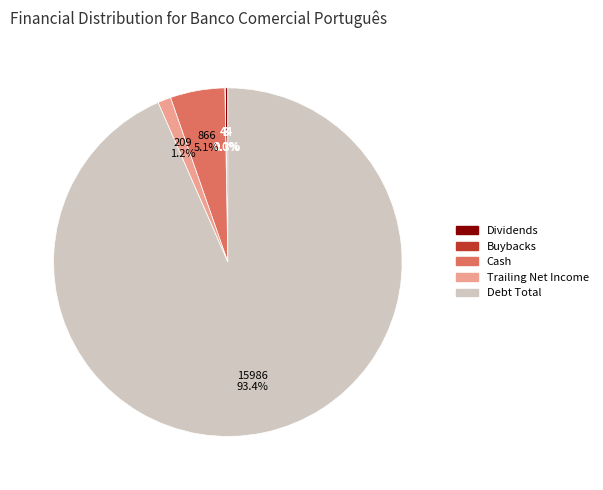

What portion of the pie excludes Cash?

94.9%